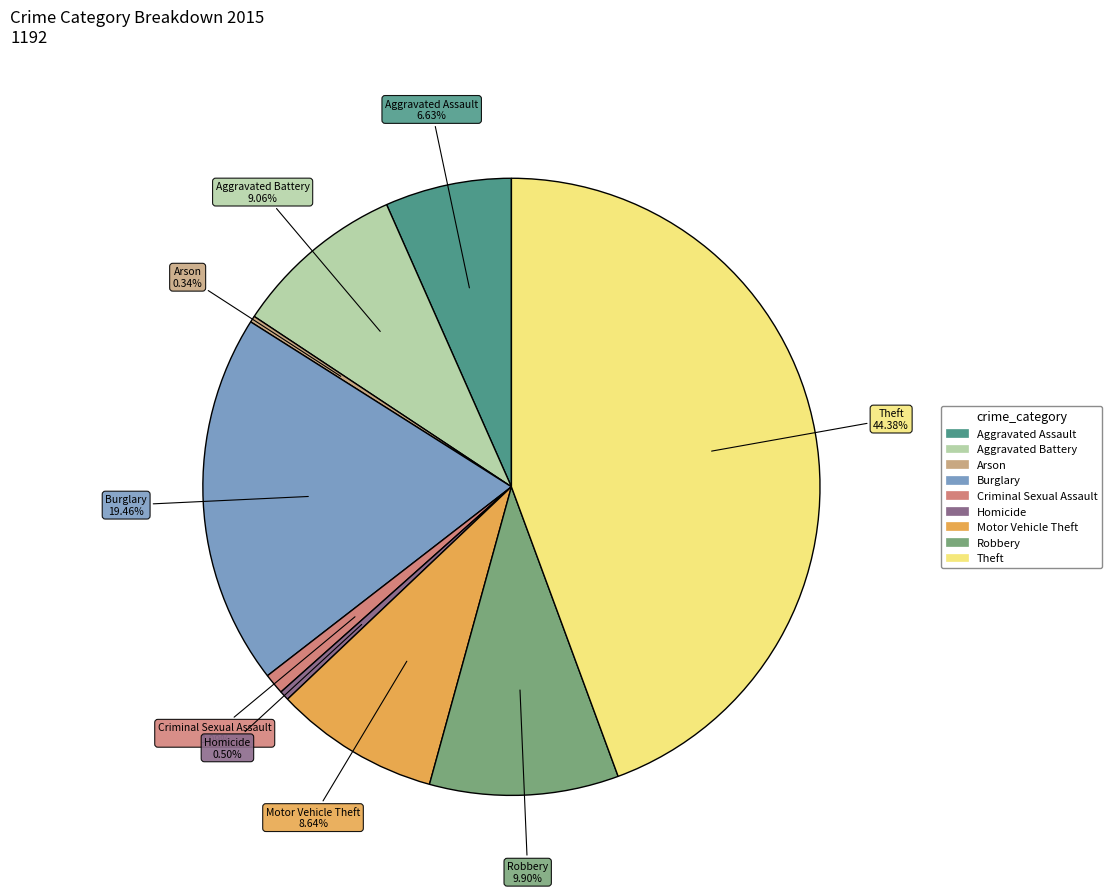

To the nearest percent, what percentage of the pie is Theft?

44%